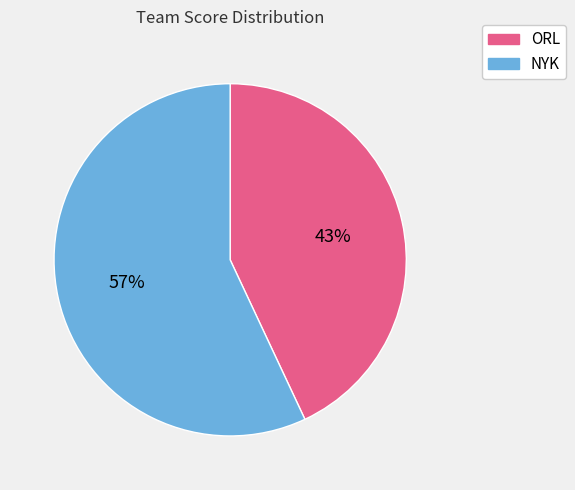

How many slices are in this pie chart?

2